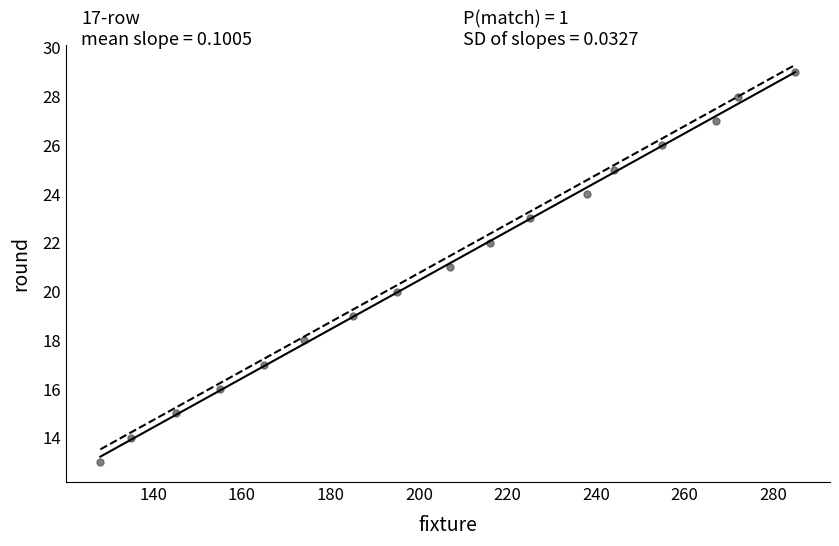

What is the range of Y values (max minus min)?

16